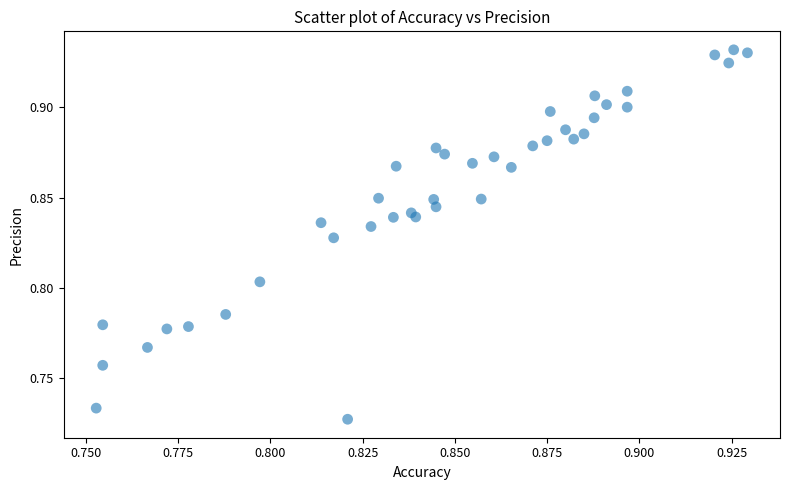

Count the number of points in this scatter plot.

40